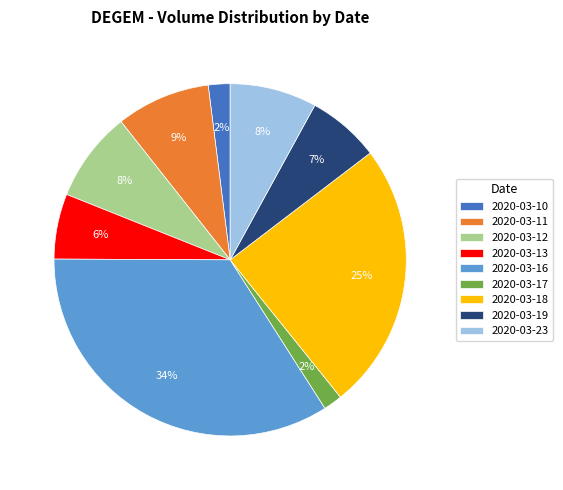

What percentage is the 2020-03-23 slice, to the nearest percent?

8%